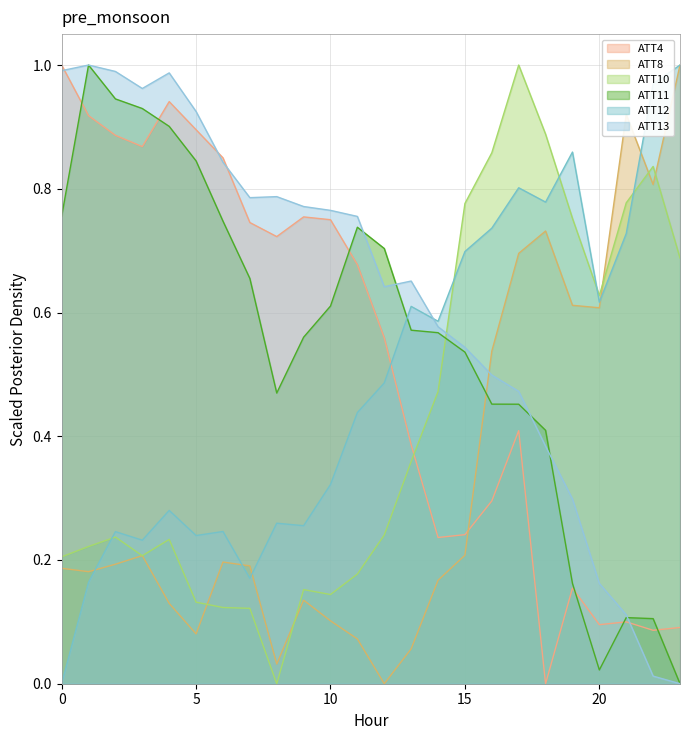

Reading left to right, transcribe all the data shown in this chart.

ATT4: 0=1.0	1=0.9	2=0.9	3=0.9	4=0.9	5=0.9	6=0.8	7=0.7	8=0.7	9=0.8	10=0.8	11=0.7	12=0.6	13=0.4	14=0.2	15=0.2	16=0.3	17=0.4	18=0.0	19=0.2	20=0.1	21=0.1	22=0.1	23=0.1
ATT8: 0=0.2	1=0.2	2=0.2	3=0.2	4=0.1	5=0.1	6=0.2	7=0.2	8=0.0	9=0.1	10=0.1	11=0.1	12=0.0	13=0.1	14=0.2	15=0.2	16=0.5	17=0.7	18=0.7	19=0.6	20=0.6	21=0.9	22=0.8	23=1.0
ATT10: 0=0.2	1=0.2	2=0.2	3=0.2	4=0.2	5=0.1	6=0.1	7=0.1	8=0.0	9=0.2	10=0.1	11=0.2	12=0.2	13=0.4	14=0.5	15=0.8	16=0.9	17=1.0	18=0.9	19=0.8	20=0.6	21=0.8	22=0.8	23=0.7
ATT11: 0=0.8	1=1.0	2=0.9	3=0.9	4=0.9	5=0.8	6=0.7	7=0.7	8=0.5	9=0.6	10=0.6	11=0.7	12=0.7	13=0.6	14=0.6	15=0.5	16=0.5	17=0.5	18=0.4	19=0.2	20=0.0	21=0.1	22=0.1	23=0.0
ATT12: 0=0.0	1=0.2	2=0.2	3=0.2	4=0.3	5=0.2	6=0.2	7=0.2	8=0.3	9=0.3	10=0.3	11=0.4	12=0.5	13=0.6	14=0.6	15=0.7	16=0.7	17=0.8	18=0.8	19=0.9	20=0.6	21=0.7	22=1.0	23=1.0
ATT13: 0=1.0	1=1.0	2=1.0	3=1.0	4=1.0	5=0.9	6=0.8	7=0.8	8=0.8	9=0.8	10=0.8	11=0.8	12=0.6	13=0.7	14=0.6	15=0.5	16=0.5	17=0.5	18=0.4	19=0.3	20=0.2	21=0.1	22=0.0	23=0.0